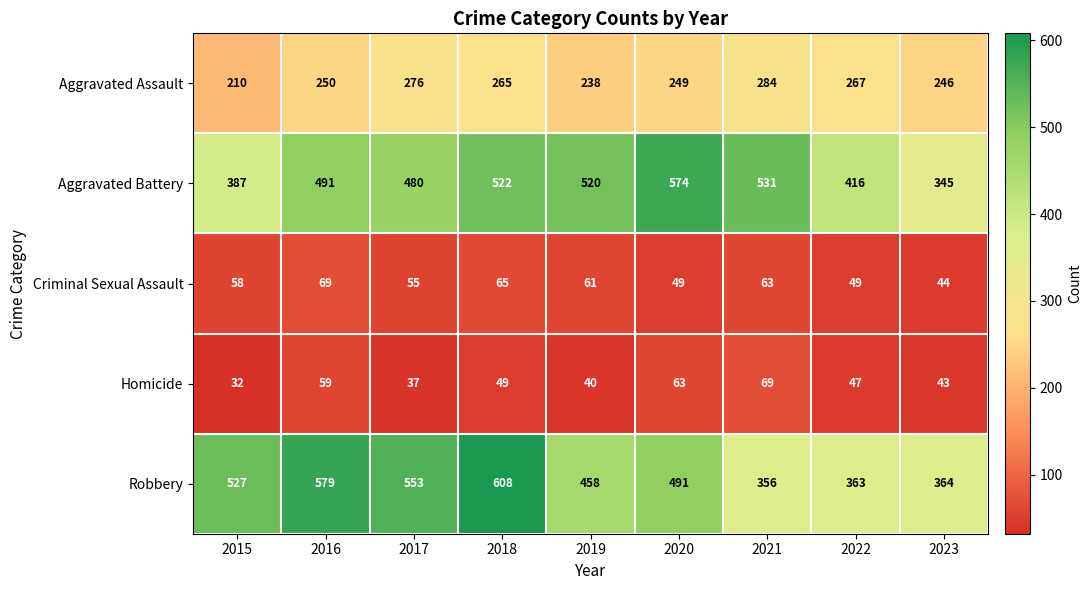

True or false: Aggravated Battery has a value of 189 at 2022.

False